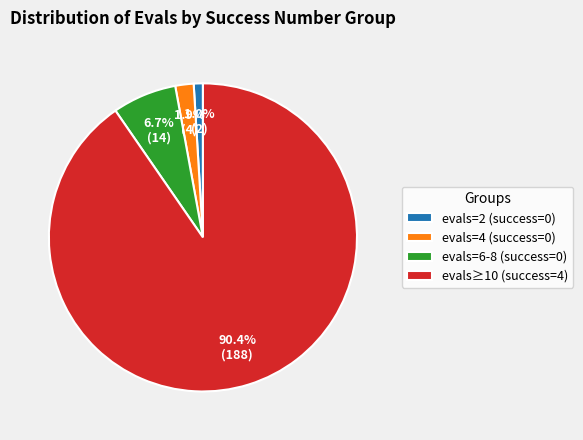

What percentage is NOT represented by evals=6-8 (success=0)?

93.3%